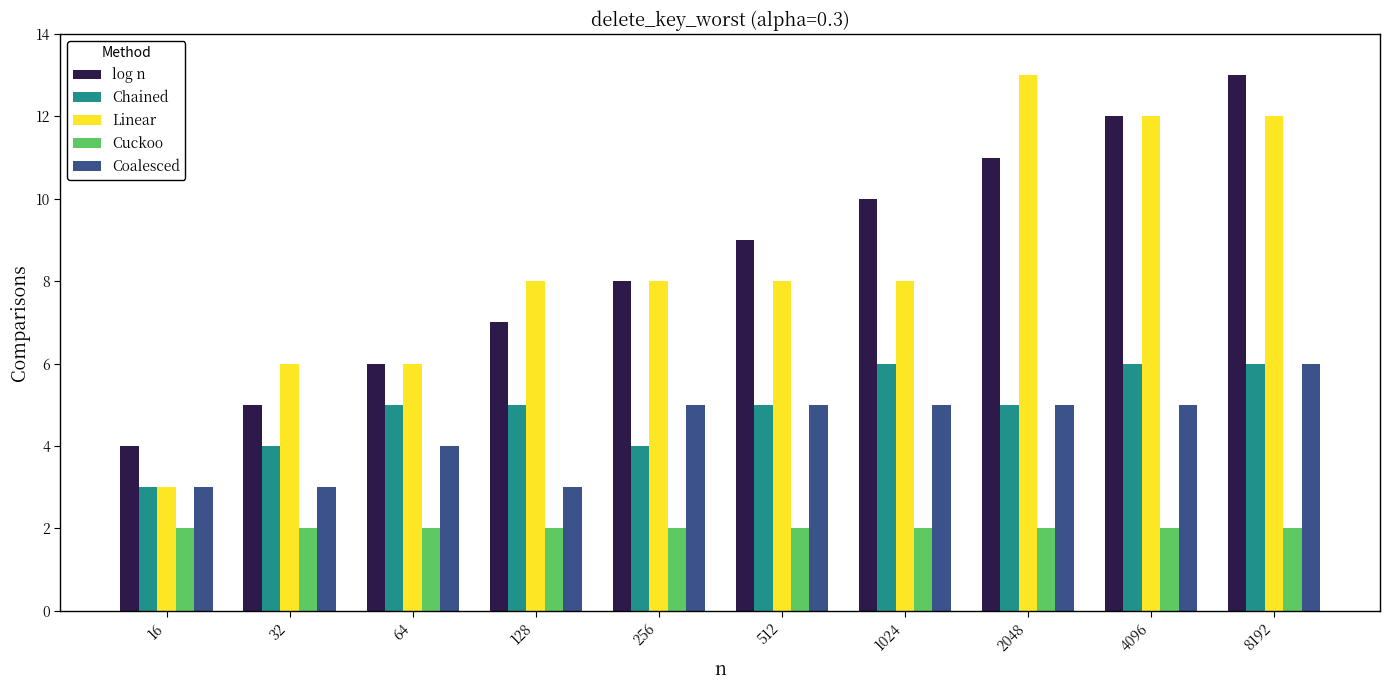

Reading right to left, list all the values displayed in this chart.

log n: 13	12	11	10	9	8	7	6	5	4
Chained: 6	6	5	6	5	4	5	5	4	3
Linear: 12	12	13	8	8	8	8	6	6	3
Cuckoo: 2	2	2	2	2	2	2	2	2	2
Coalesced: 6	5	5	5	5	5	3	4	3	3